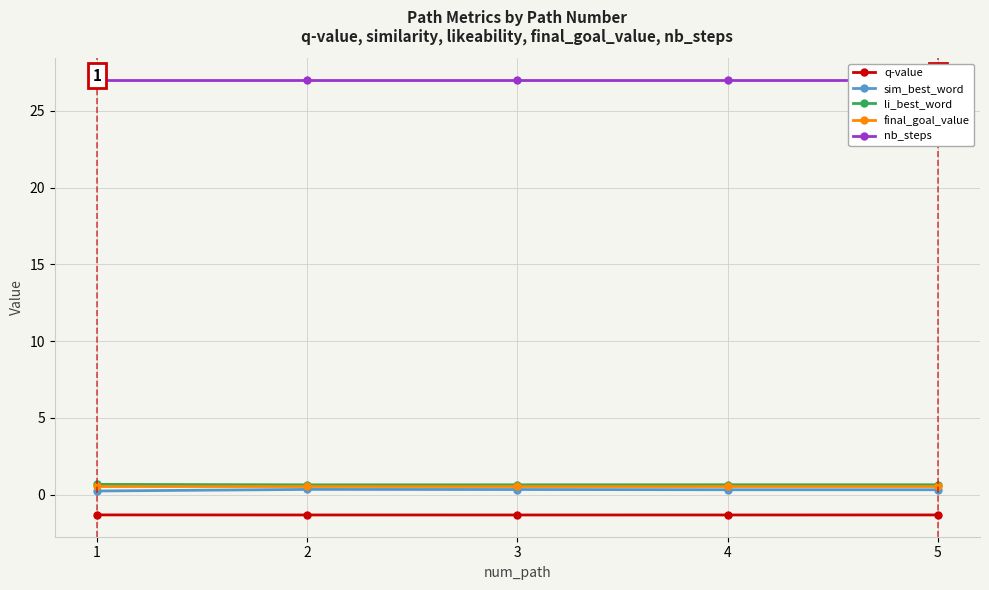

At which label does final_goal_value reach its peak?

1